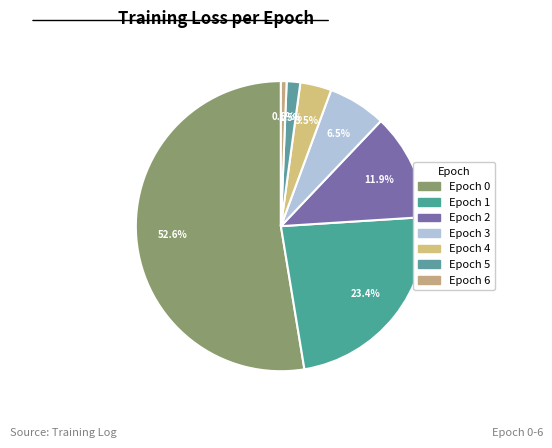

What is the change in value from Epoch 2 to Epoch 5?

-0.1